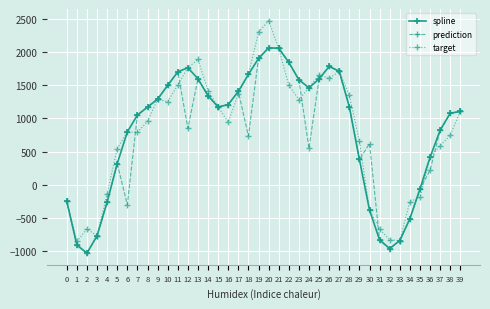

At which category is the sum across all series the highest?

20